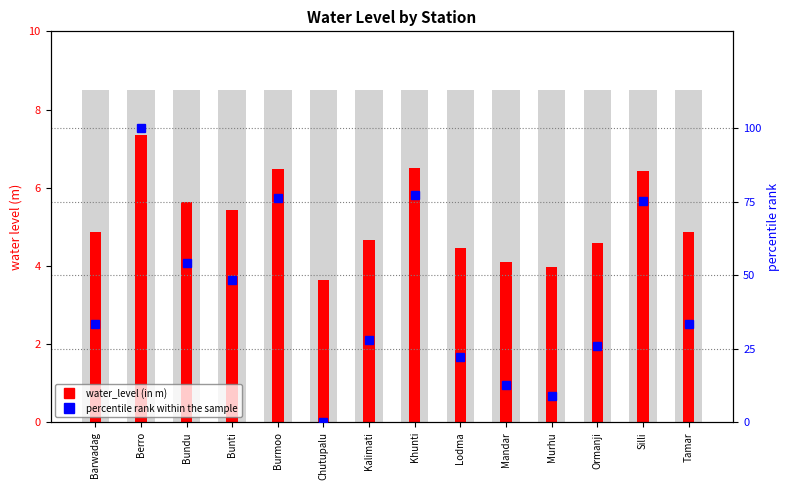

Which has a higher value, Kalimati or Mandar?

Kalimati